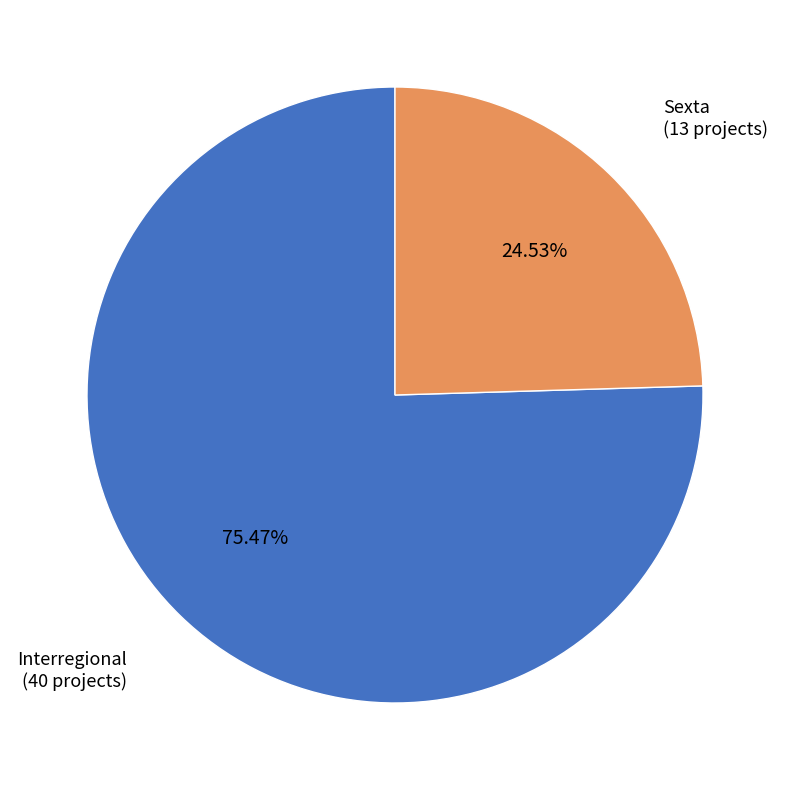

Does any single category account for the majority?

Yes